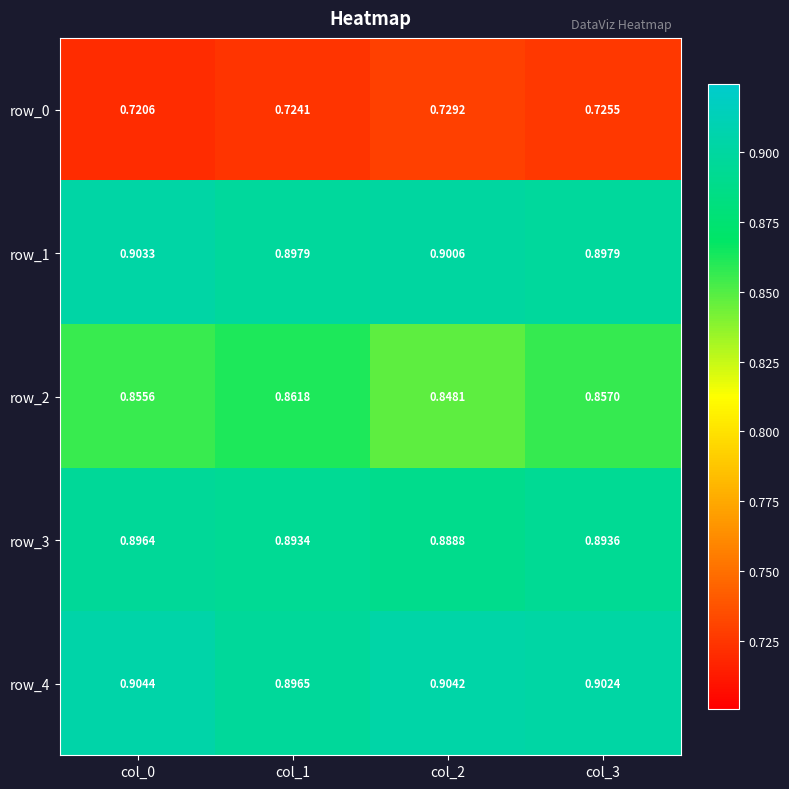

Is the value of row_0 at col_0 greater than the value of row_1 at col_1?

No